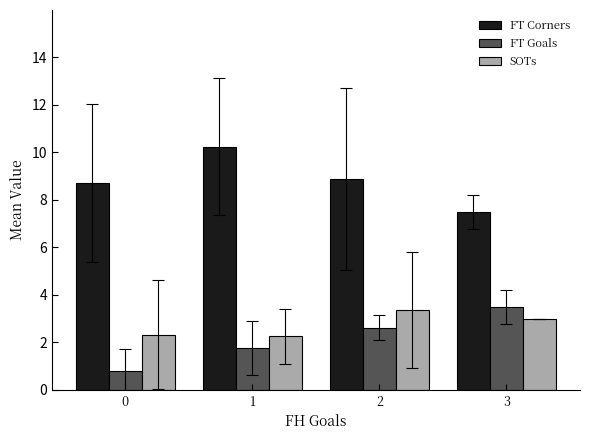

What are all the series names shown in the legend?

FT Corners, FT Goals, SOTs